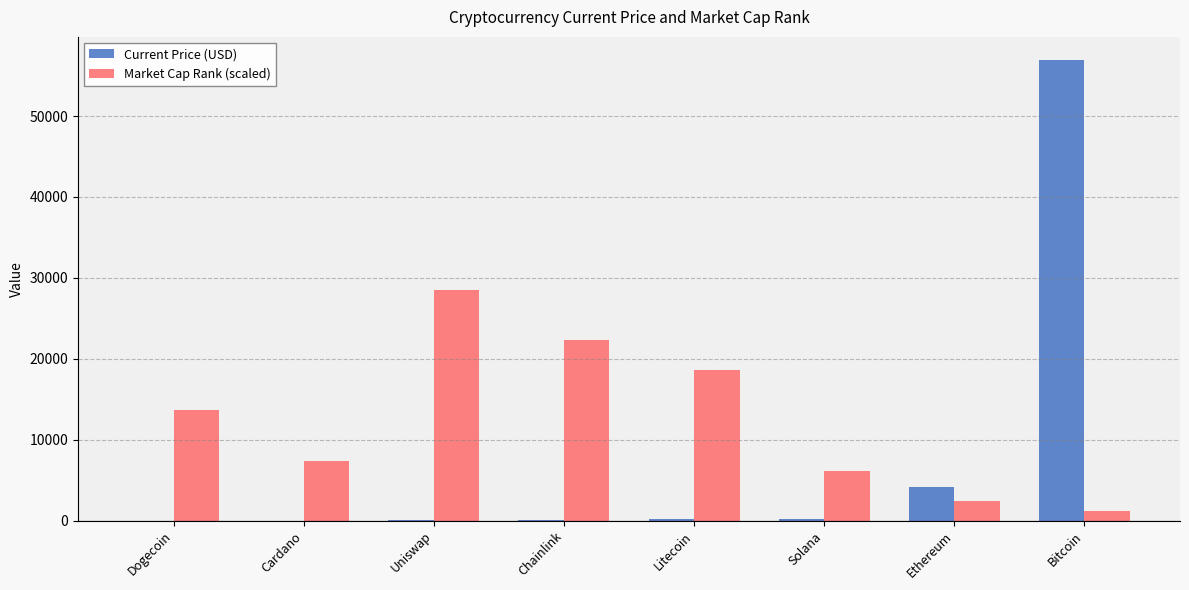

Are the bars horizontal?

No